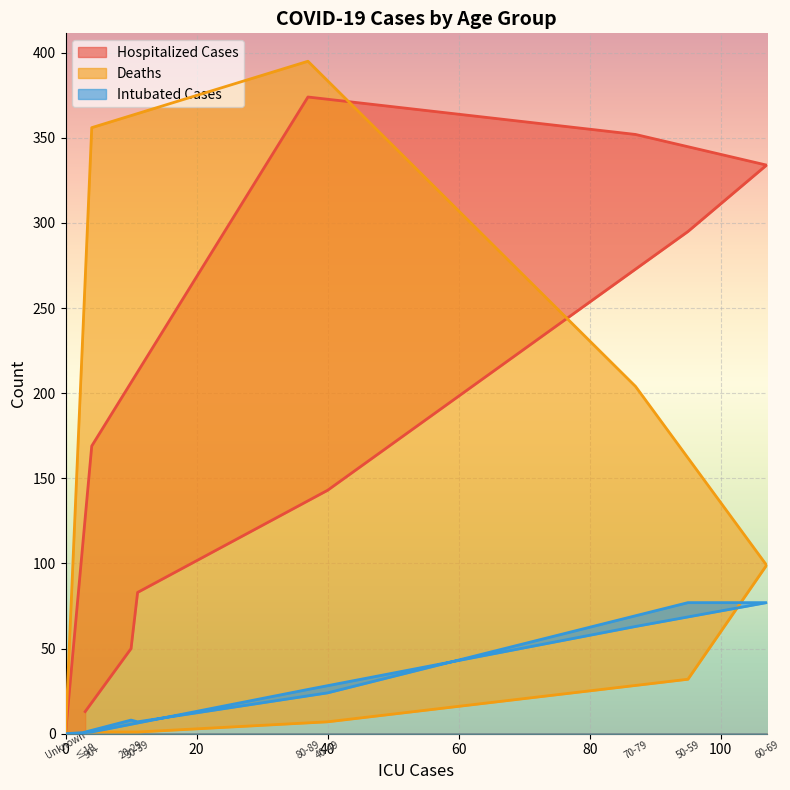

Is the value of Intubated Cases at Unknown greater than the value of Deaths at 50-59?

No